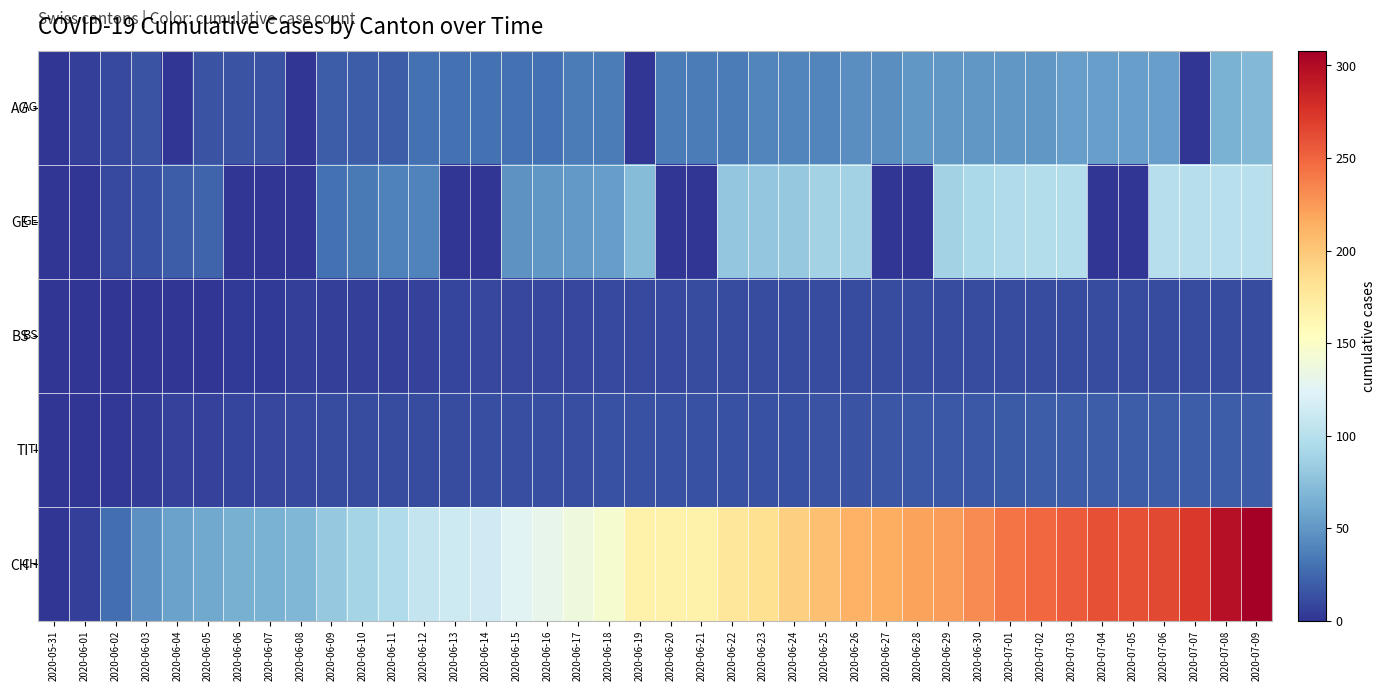

Which series has the largest total across all categories?

CH